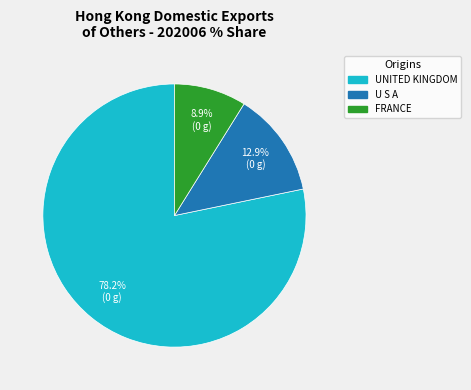

To the nearest percent, what is the average slice percentage?

33%